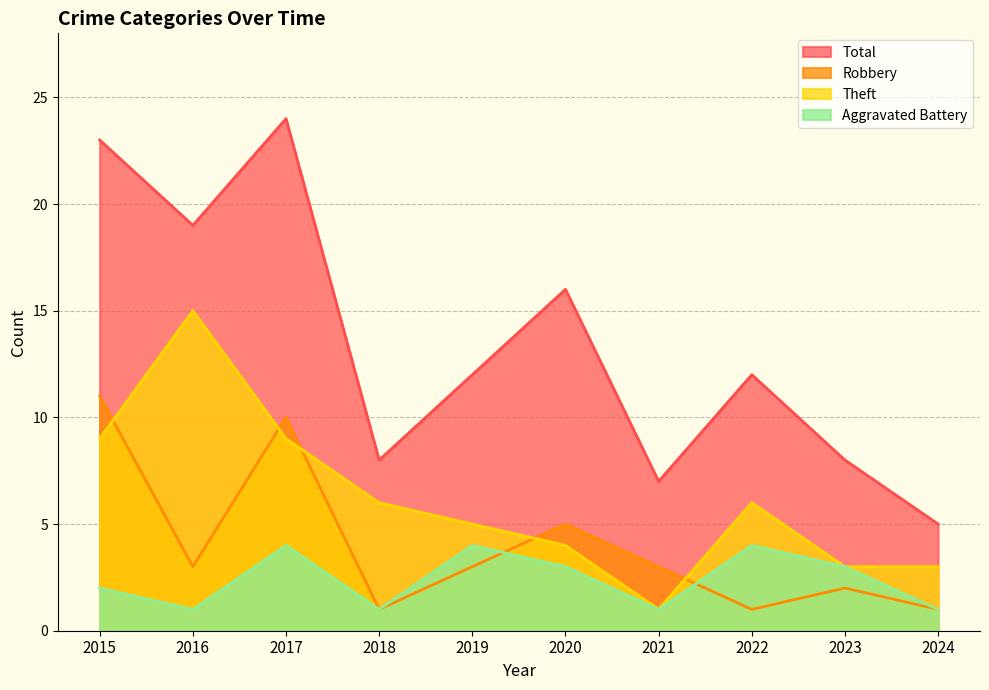

Which series has the widest spread of values?

Total